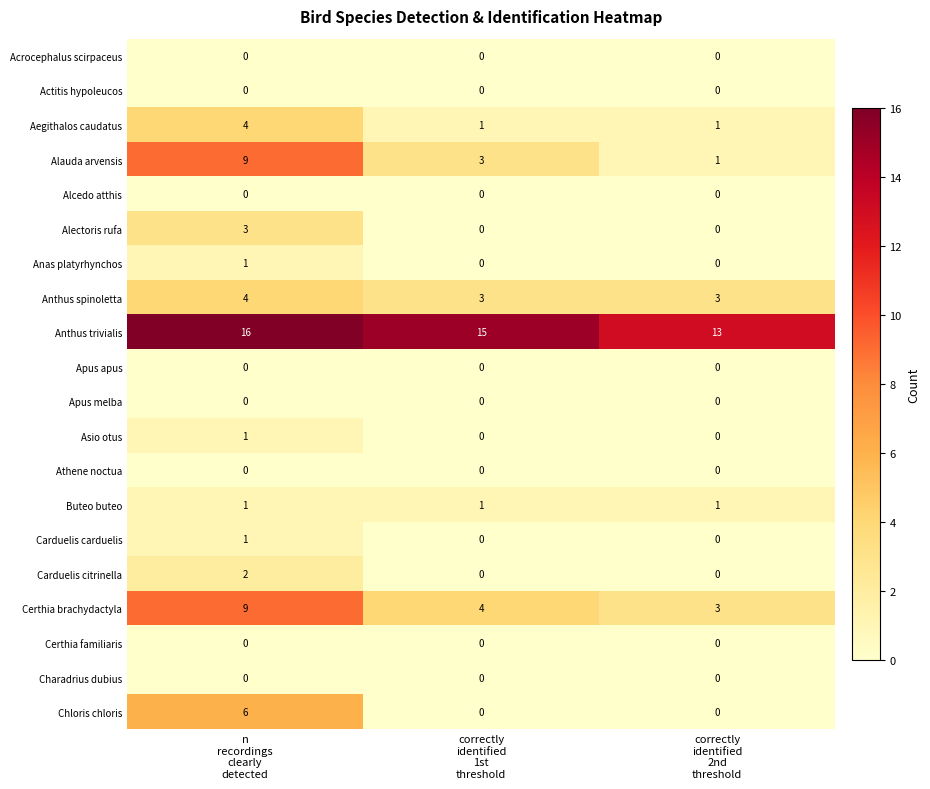

What is the greatest value displayed?

16